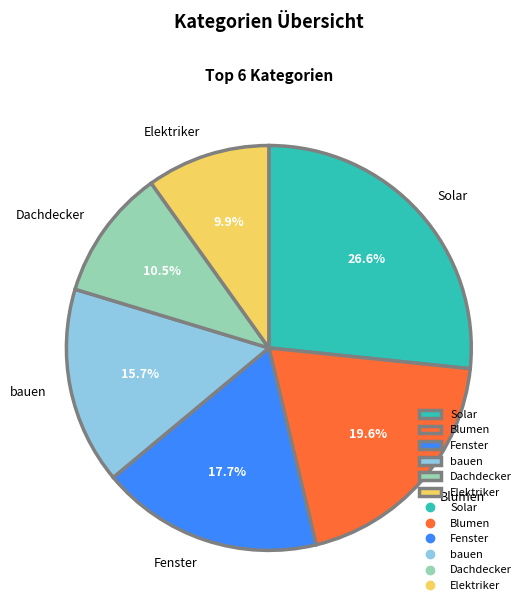

Rank the categories by value from lowest to highest.

Elektriker, Dachdecker, bauen, Fenster, Blumen, Solar